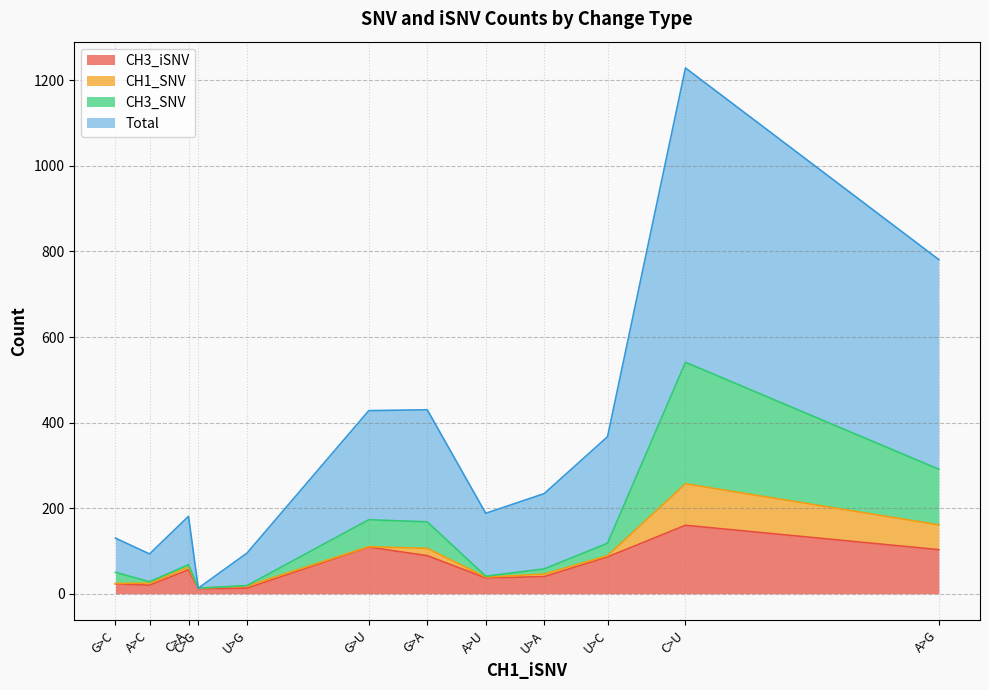

What is the difference between the maximum and minimum values in the CH3_SNV series?

284